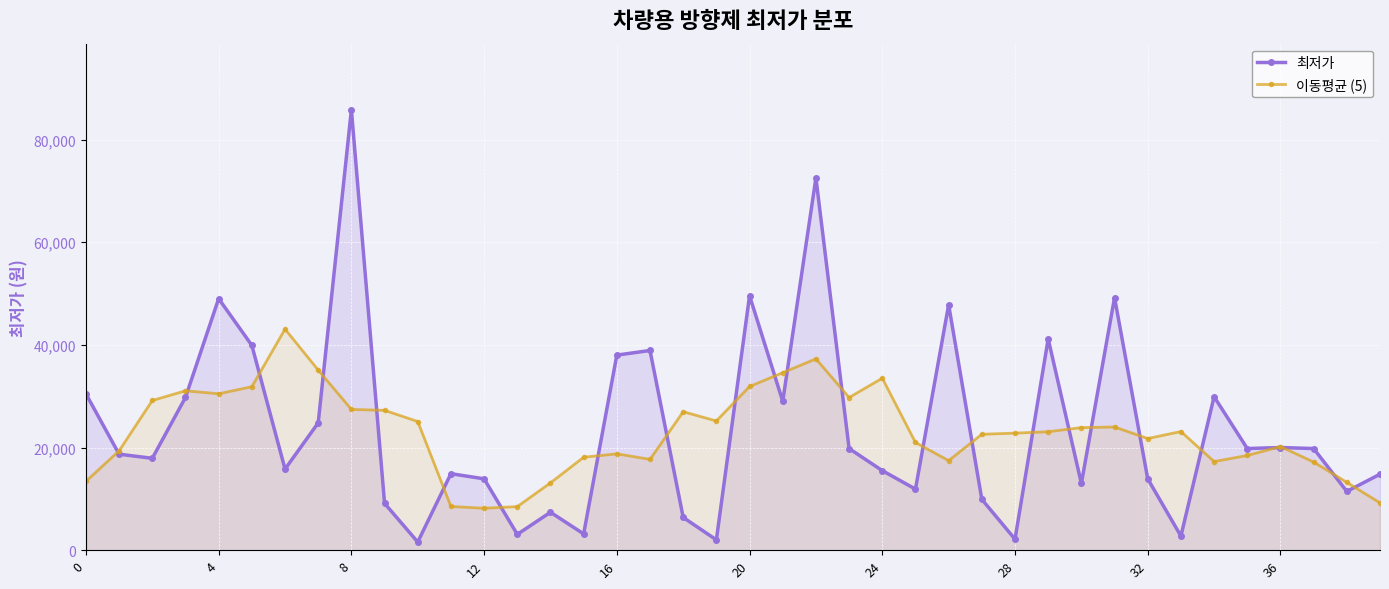

Reading left to right, extract all data points from this chart.

최저가: 30450	18700	17900	29750	49000	39900	15800	24800	85800	9120	1590	14900	13900	3080	7390	3170	38000	38900	6380	2010	49570	29000	72500	19800	15500	11900	47800	9900	2140	41160	13000	49200	13900	2750	29900	19800	20000	19800	11450	14800
이동평균 (5): 13410	19360	29160	31050	30470	31850	43060	35084	27422	27242	25062	8518	8172	8488	13108	18108	18768	17692	26972	25172	31892	34576	37274	29740	33500	20980	17448	22580	22800	23080	23880	24002	21750	23110	17270	18450	20190	17170	13210	9210